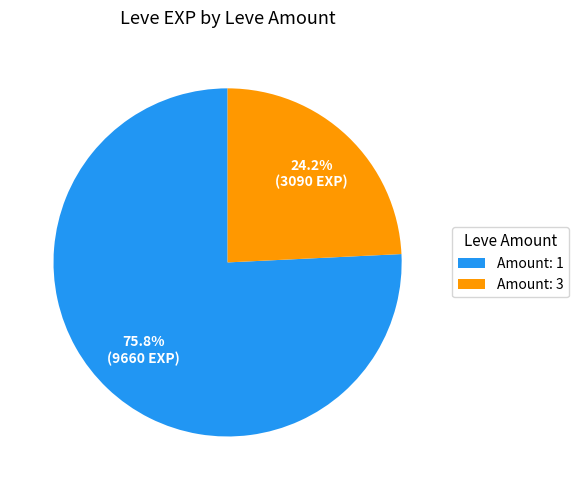

How many segments does this pie chart have?

2